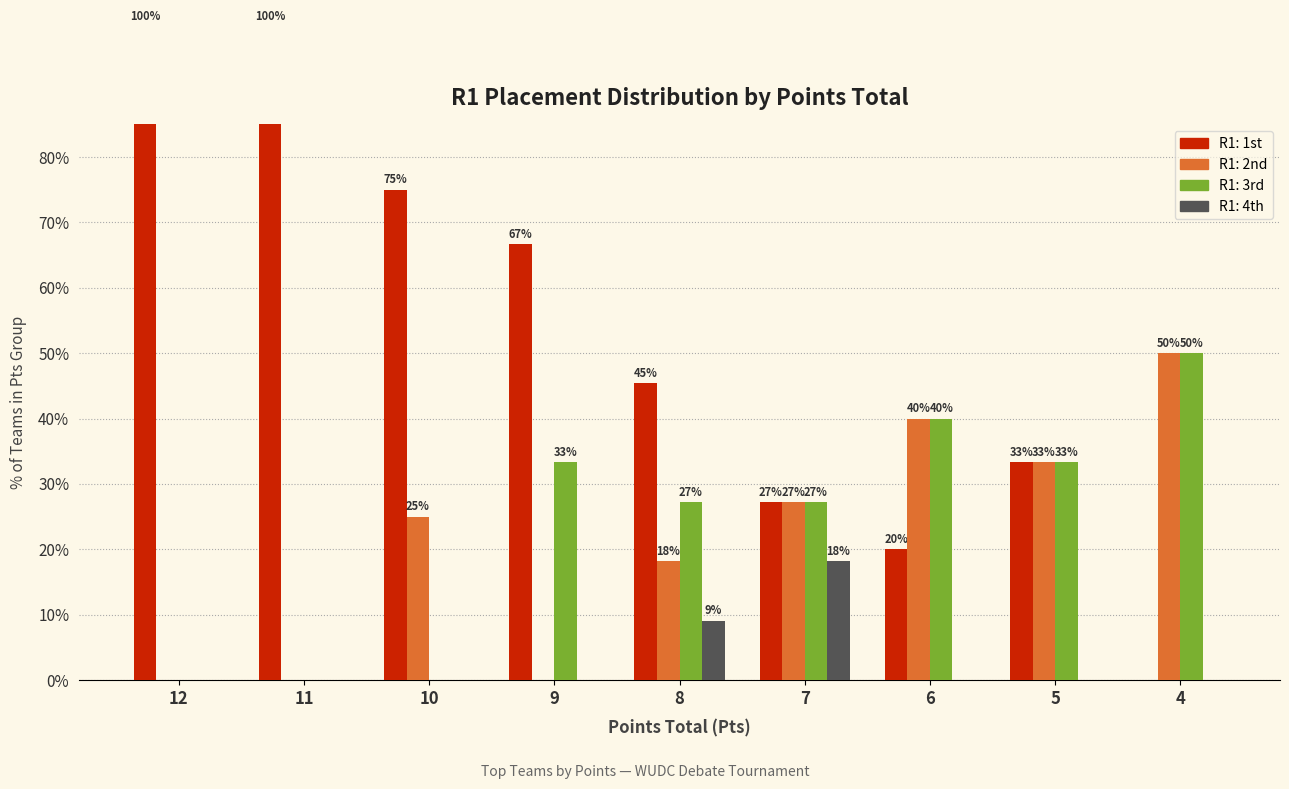

What is the difference between the 1st values at 12 and 4?

100.0